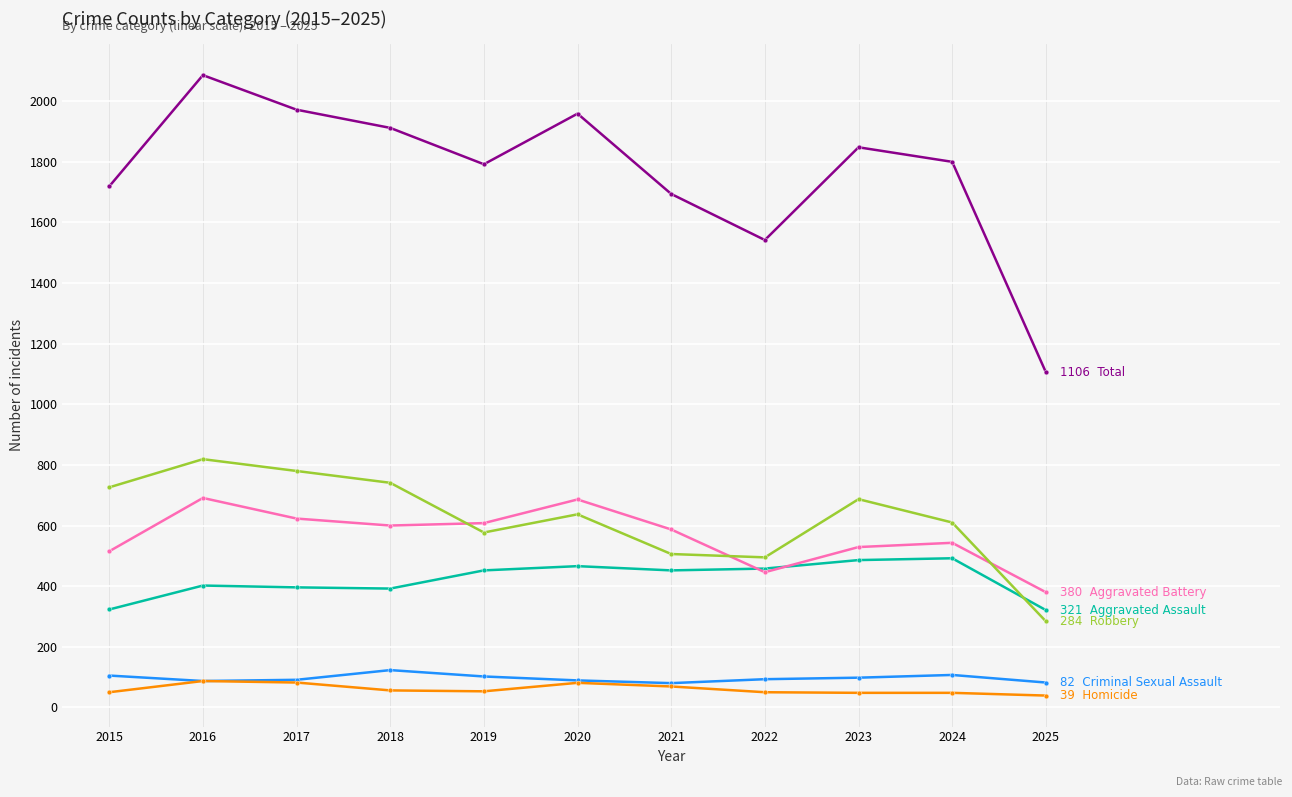

What is the maximum value shown in the chart?

2086